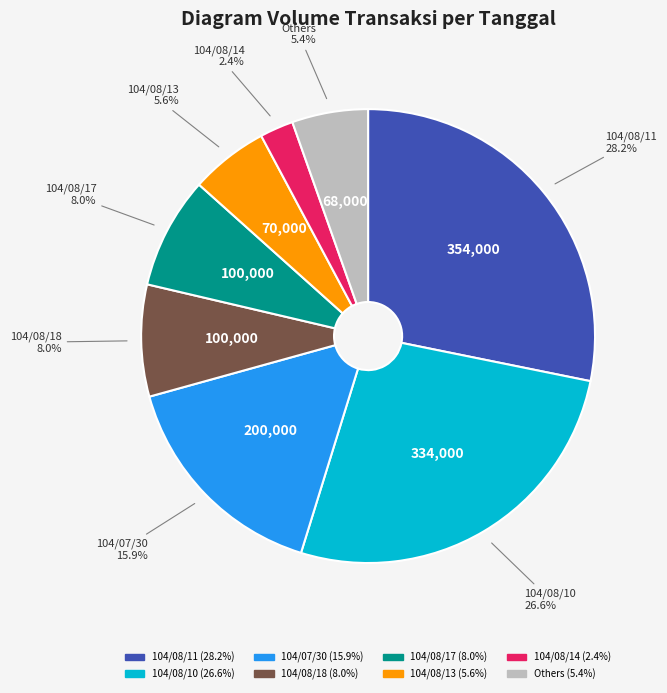

Is there any slice that represents more than half of the pie?

No